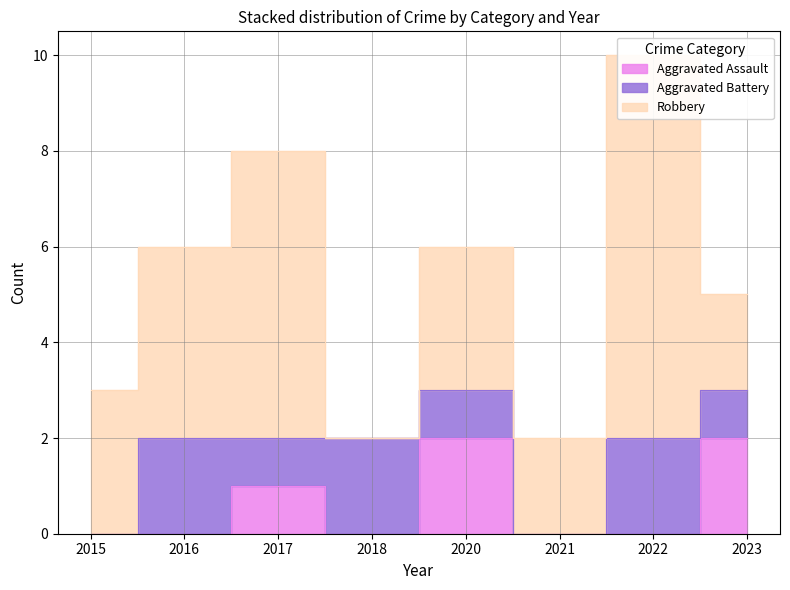

True or false: Aggravated Assault has more than 2 points higher than both neighbors.

False